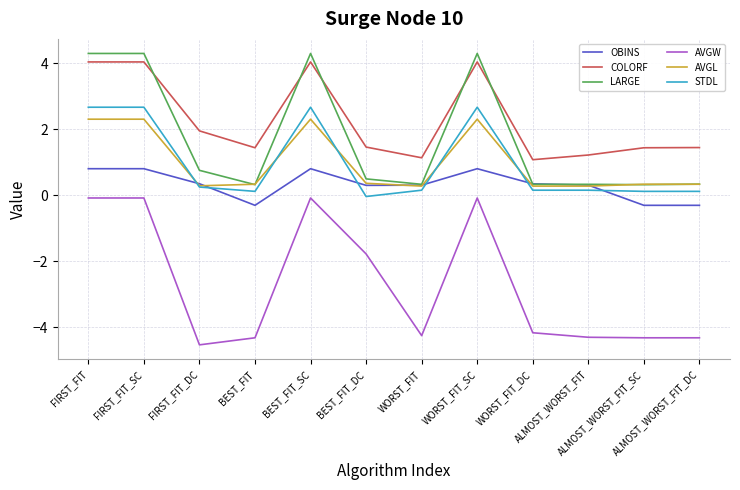

Which series has the largest total across all categories?

COLORF